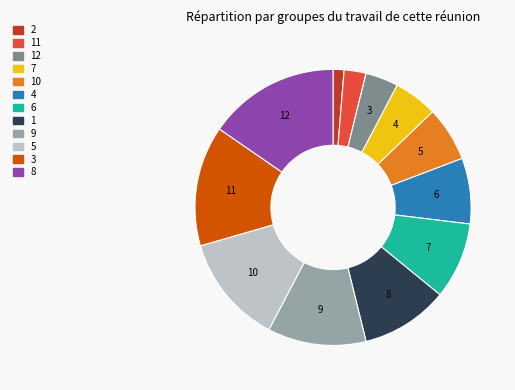

Does any single category account for the majority?

No